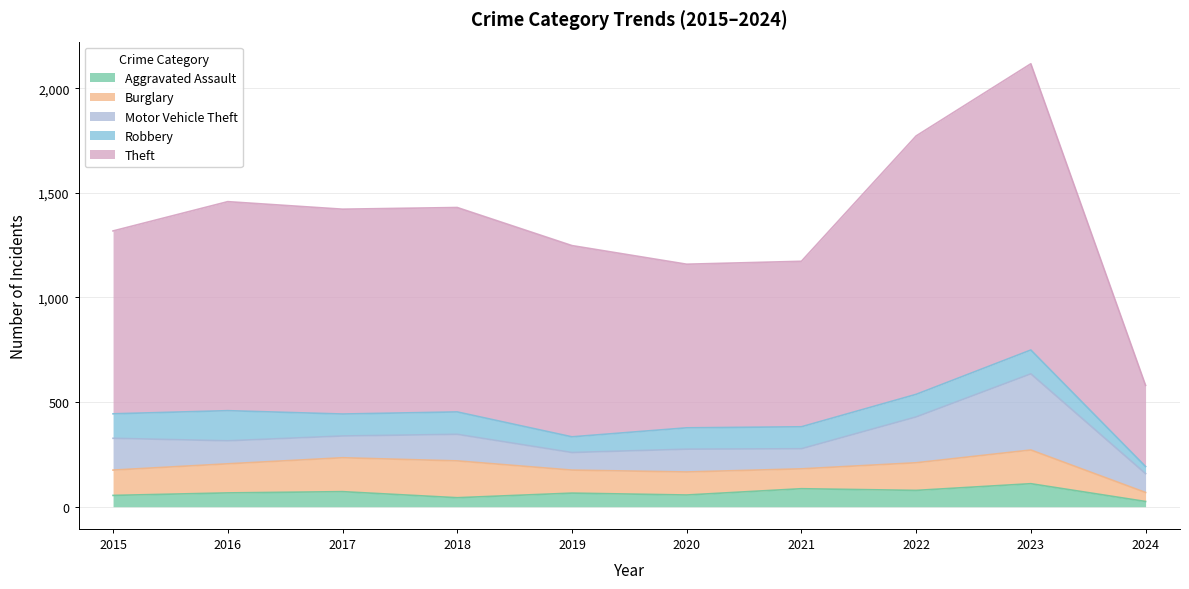

Which has a higher value, 2024 or 2021?

2021